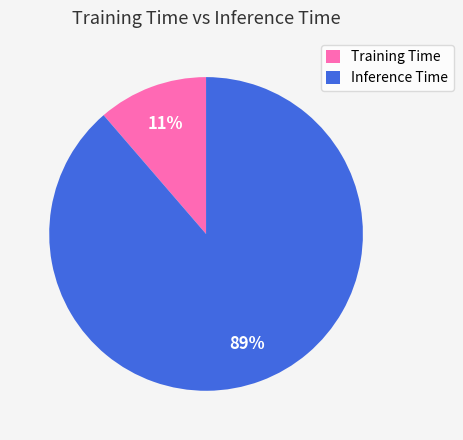

To the nearest percent, what portion does Training Time represent?

11%